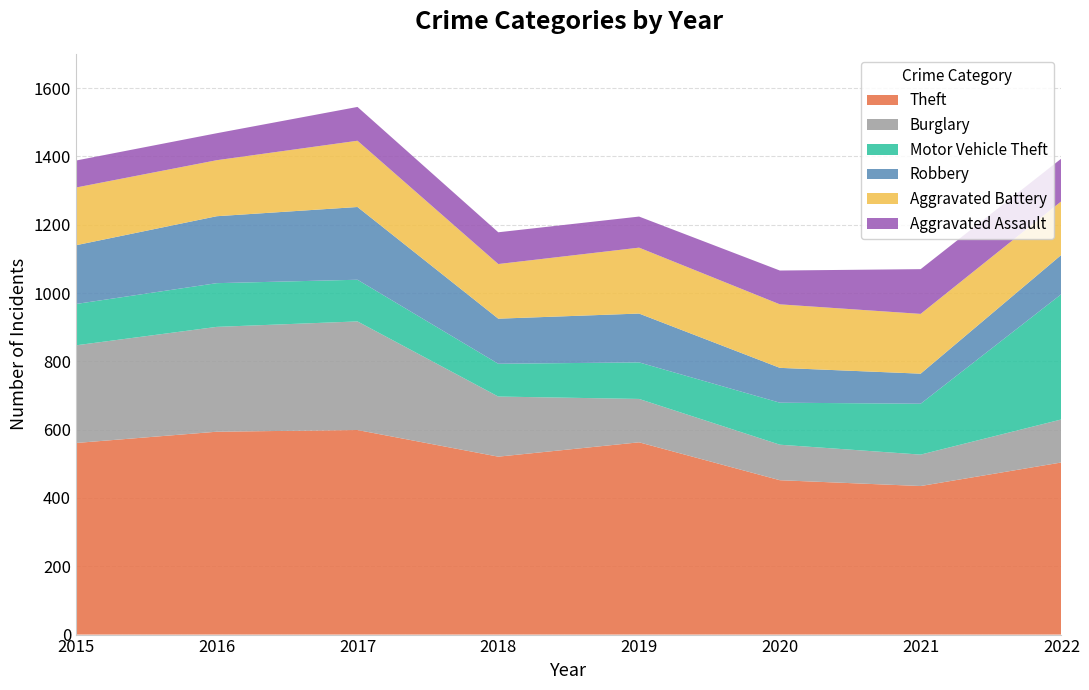

Reading left to right, extract all data points from this chart.

Theft: 561	594	599	521	563	452	435	504
Burglary: 286	307	318	176	127	104	92	126
Motor Vehicle Theft: 121	128	122	96	107	123	149	367
Robbery: 172	196	213	132	143	102	88	115
Aggravated Battery: 169	164	194	160	193	186	175	157
Aggravated Assault: 79	79	99	93	91	99	131	125